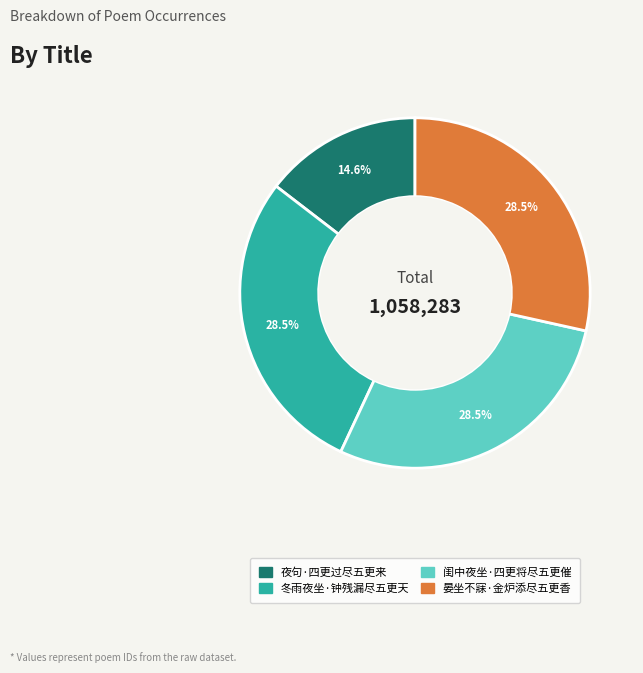

How many segments does this pie chart have?

4